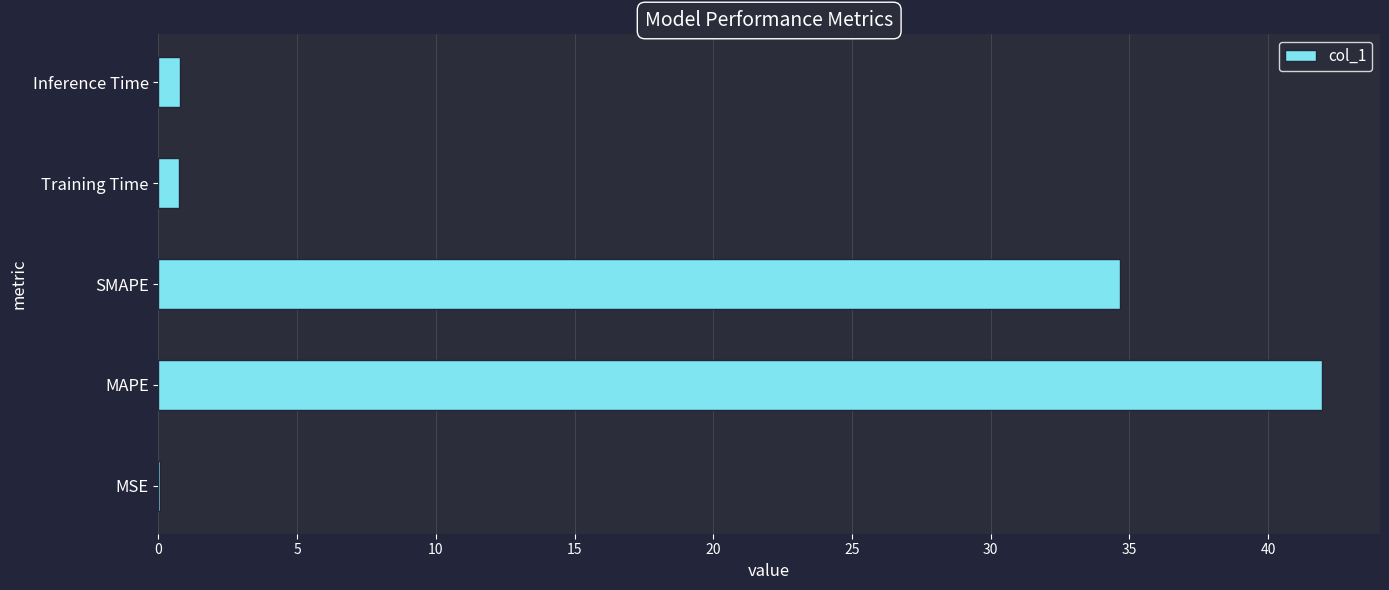

Where is the data nearest to the value 21?

SMAPE